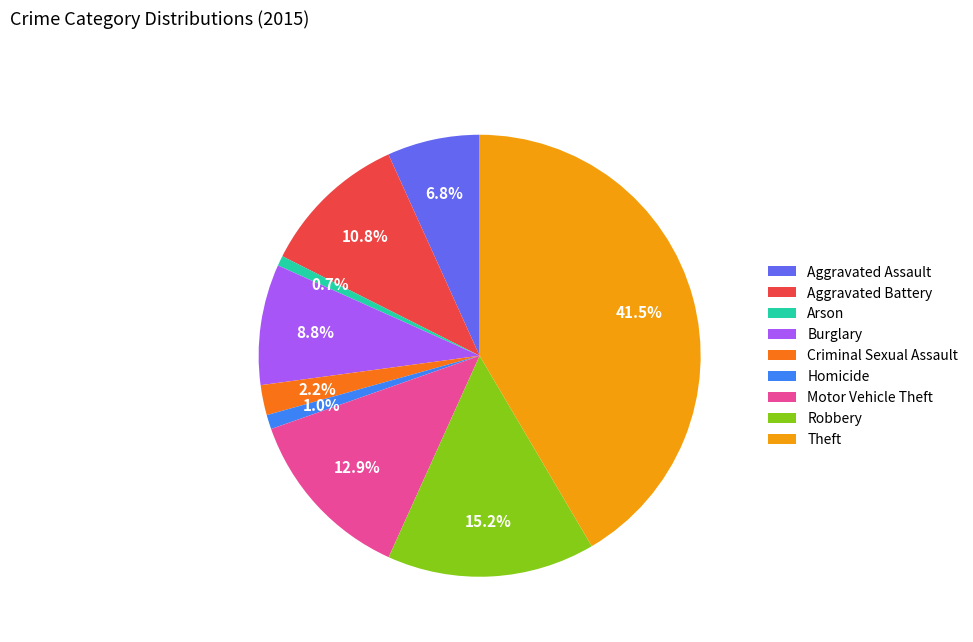

What percentage is NOT represented by Aggravated Assault?

93.2%